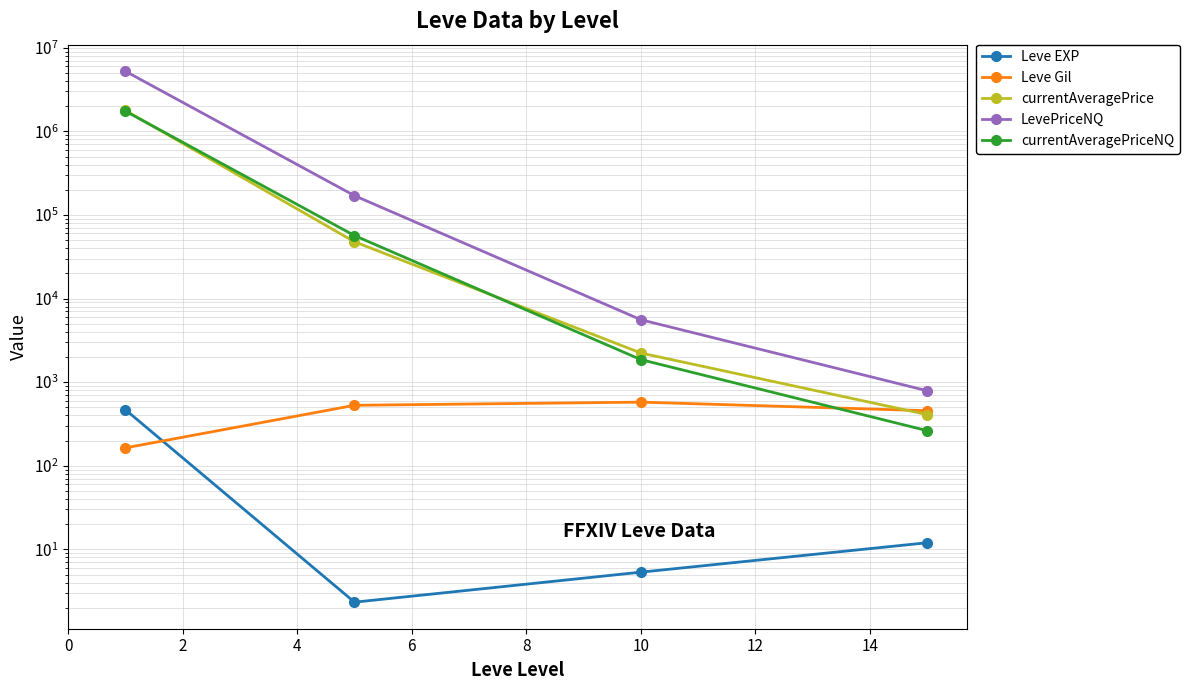

What is the total value across all series at 2?

274767.1